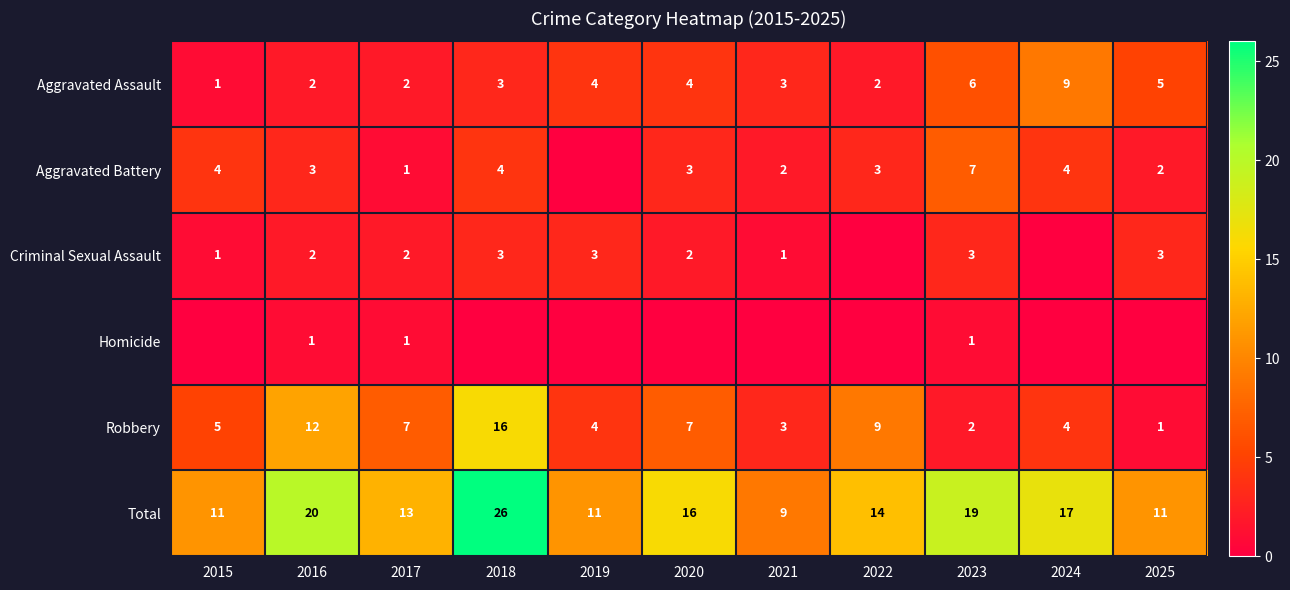

Between 2016 and 2017, which series saw the biggest shift?

Total